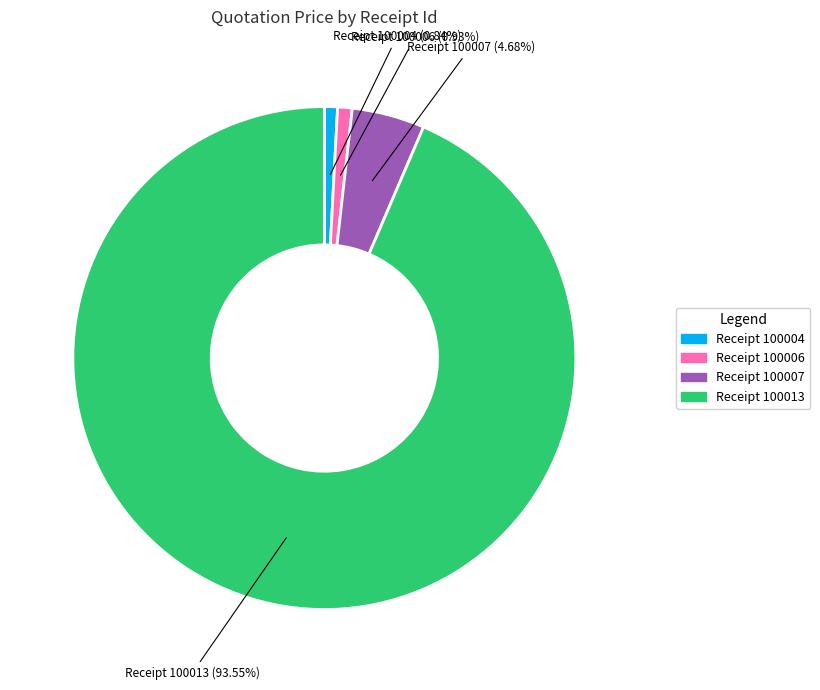

To the nearest percent, what is the difference between the largest and smallest slice percentages?

93%